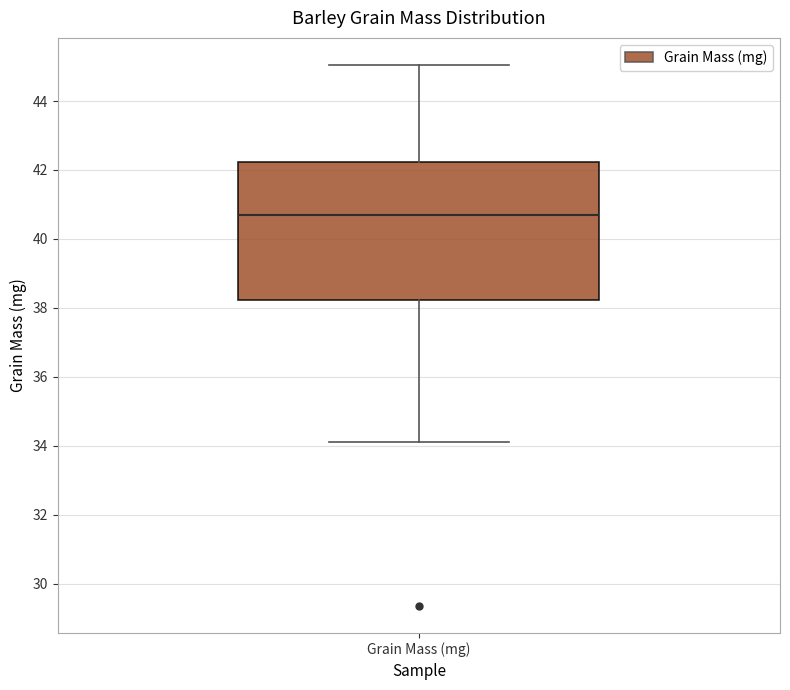

Where does the upper whisker of the box for Grain Mass (mg) end on the y-axis? The values are not printed on the chart, so give them approximately, as read against the axis.

45.0